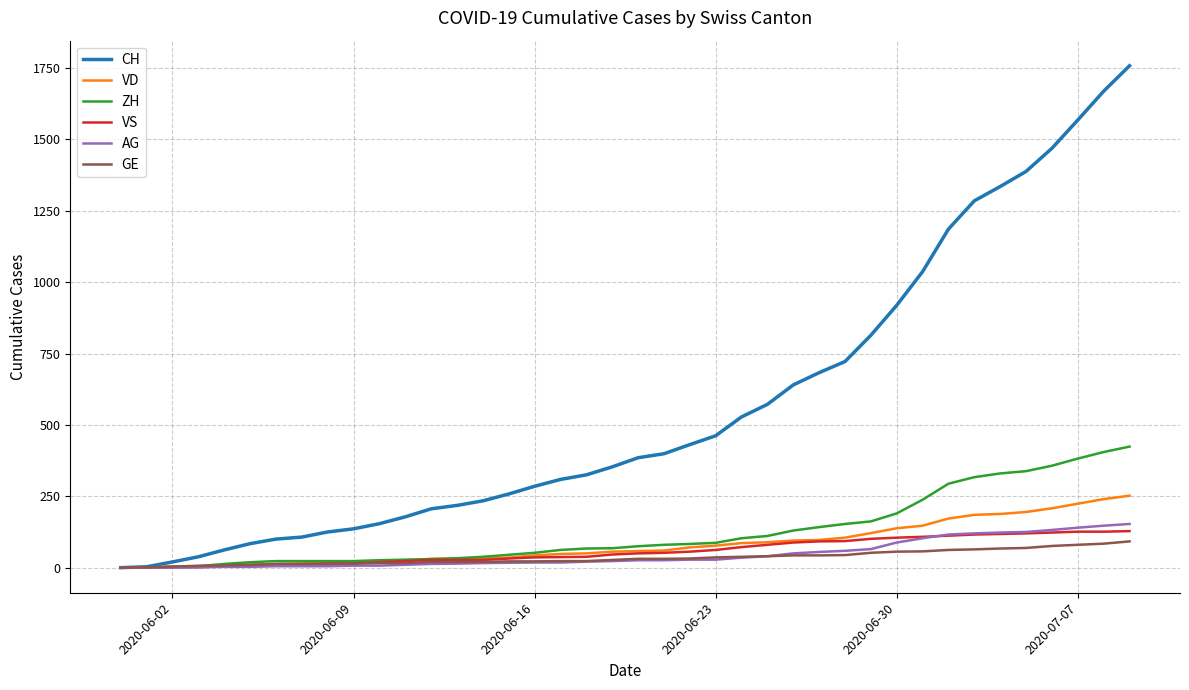

What is the maximum value for AG?

153